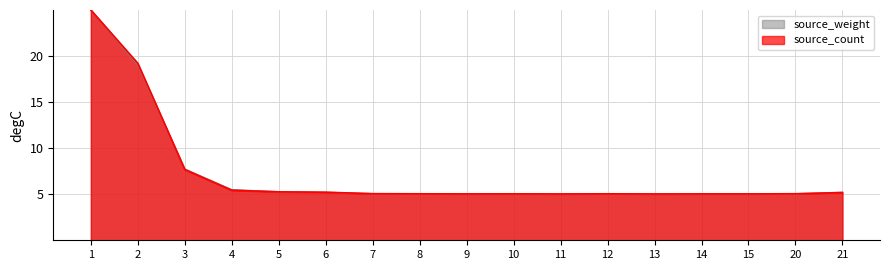

Does the chart display data point markers on the line(s)?

No